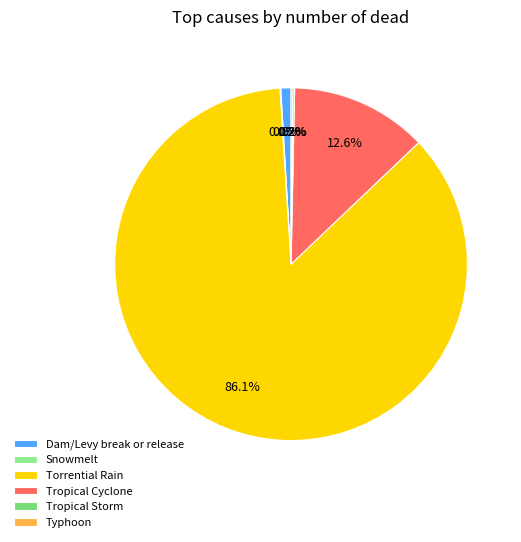

To the nearest percent, what portion does Dam/Levy break or release represent?

1%